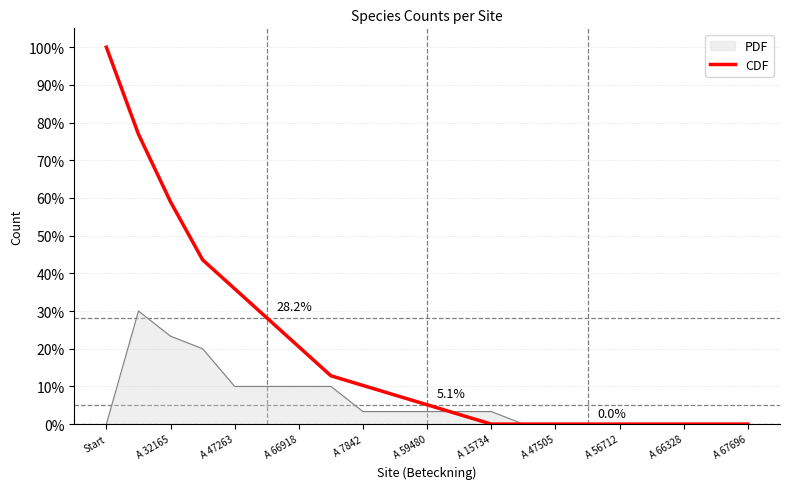

Does the chart have visible grid lines?

Yes